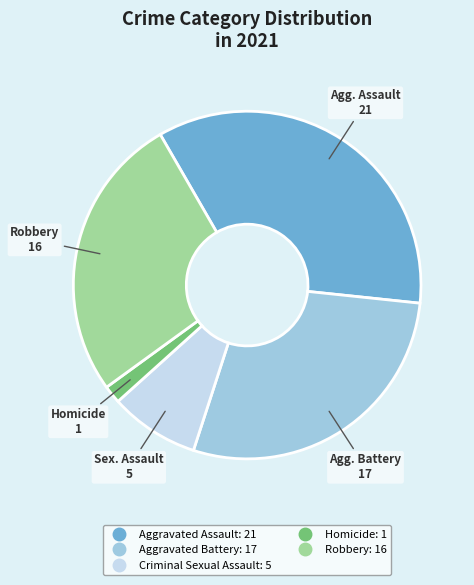

Rank the categories by value from highest to lowest.

Aggravated Assault, Aggravated Battery, Robbery, Criminal Sexual Assault, Homicide